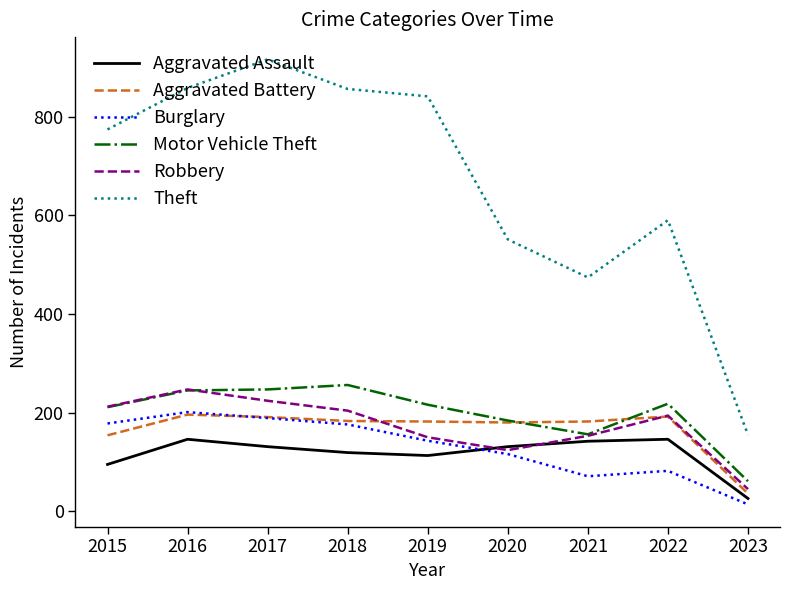

What is the total value across all series at 2018?

1794